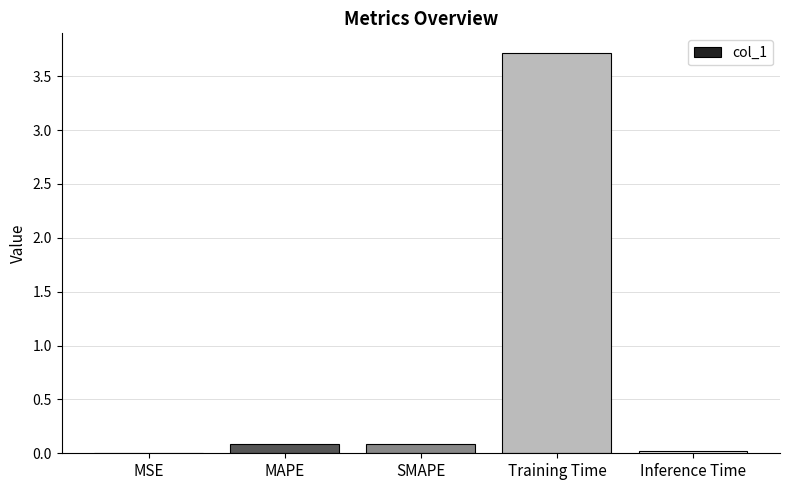

Between Training Time and SMAPE, which is larger?

Training Time